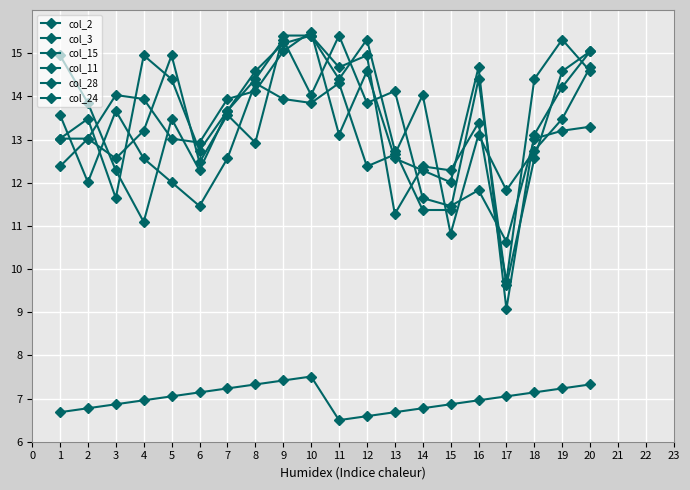

What is the difference between the maximum and second lowest values in the col_28 series?

4.3